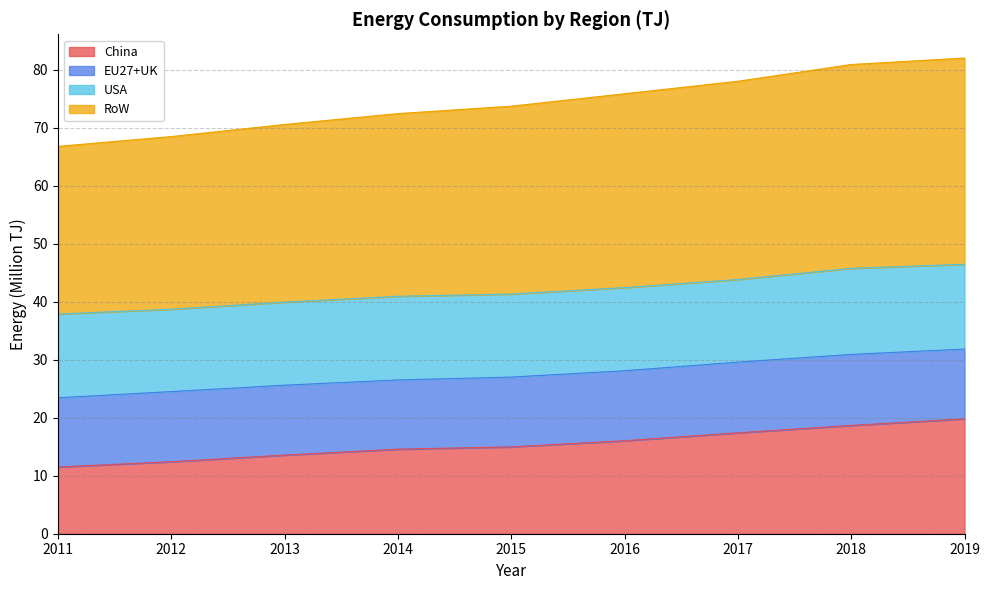

True or false: RoW and China intersect in this chart.

False